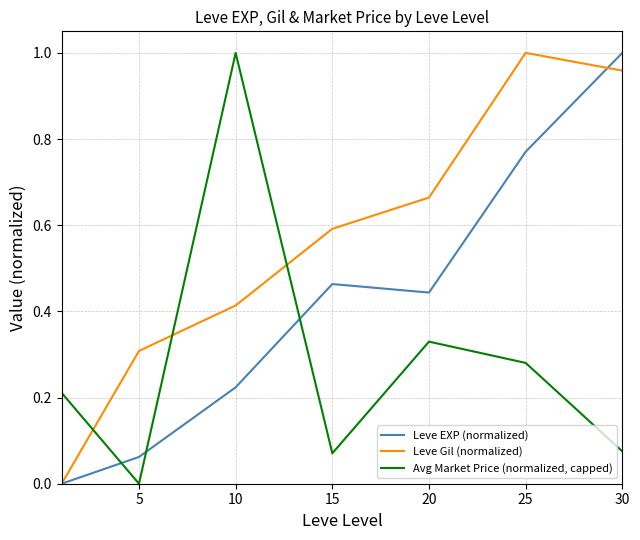

List the series in order of their overall mean, lowest first.

Avg Market Price (normalized, capped), Leve EXP (normalized), Leve Gil (normalized)